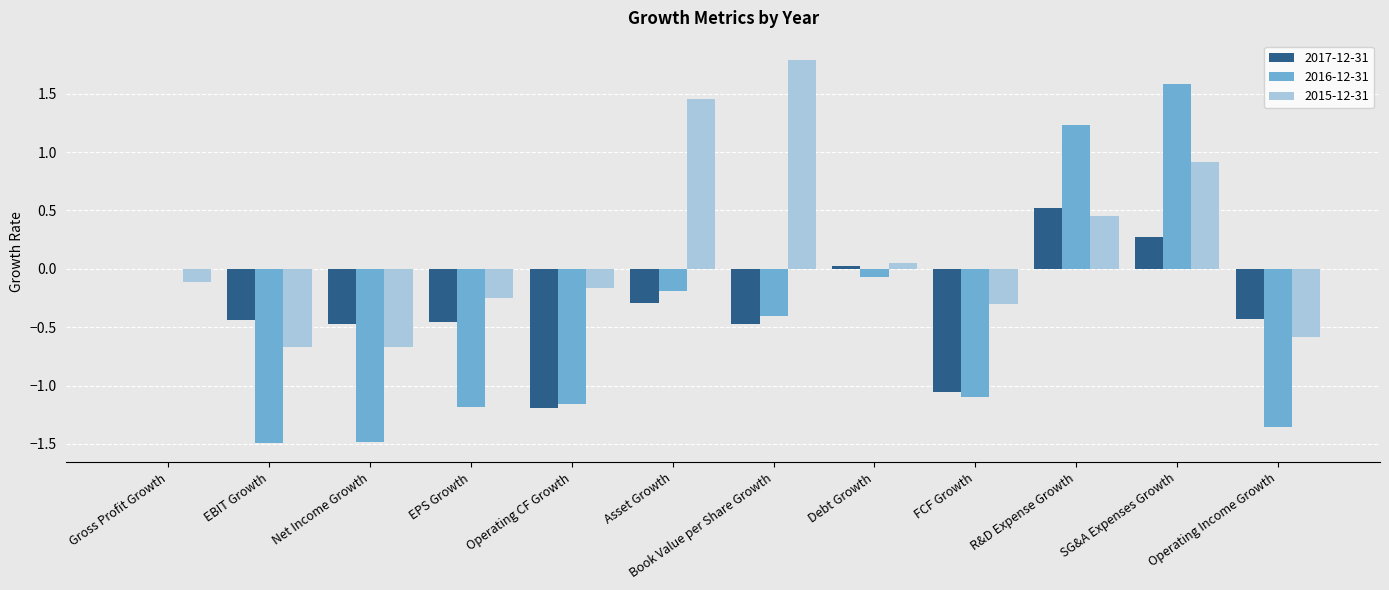

Which series has the largest total across all categories?

2015-12-31